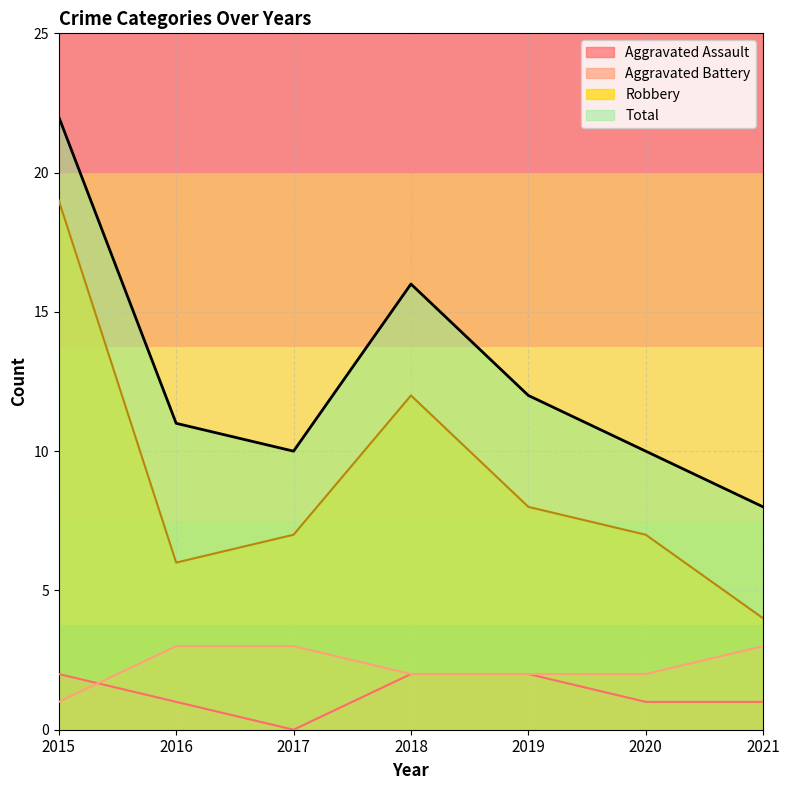

The Aggravated Battery series shows 2 at 2020. True or false?

True